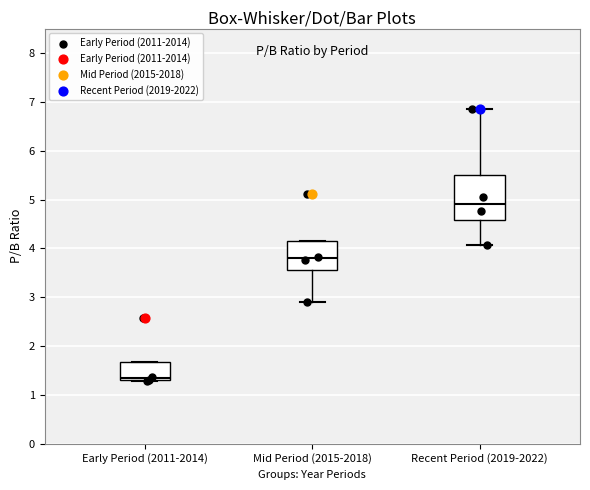

Which box's median line is the highest?

Recent Period (2019-2022)